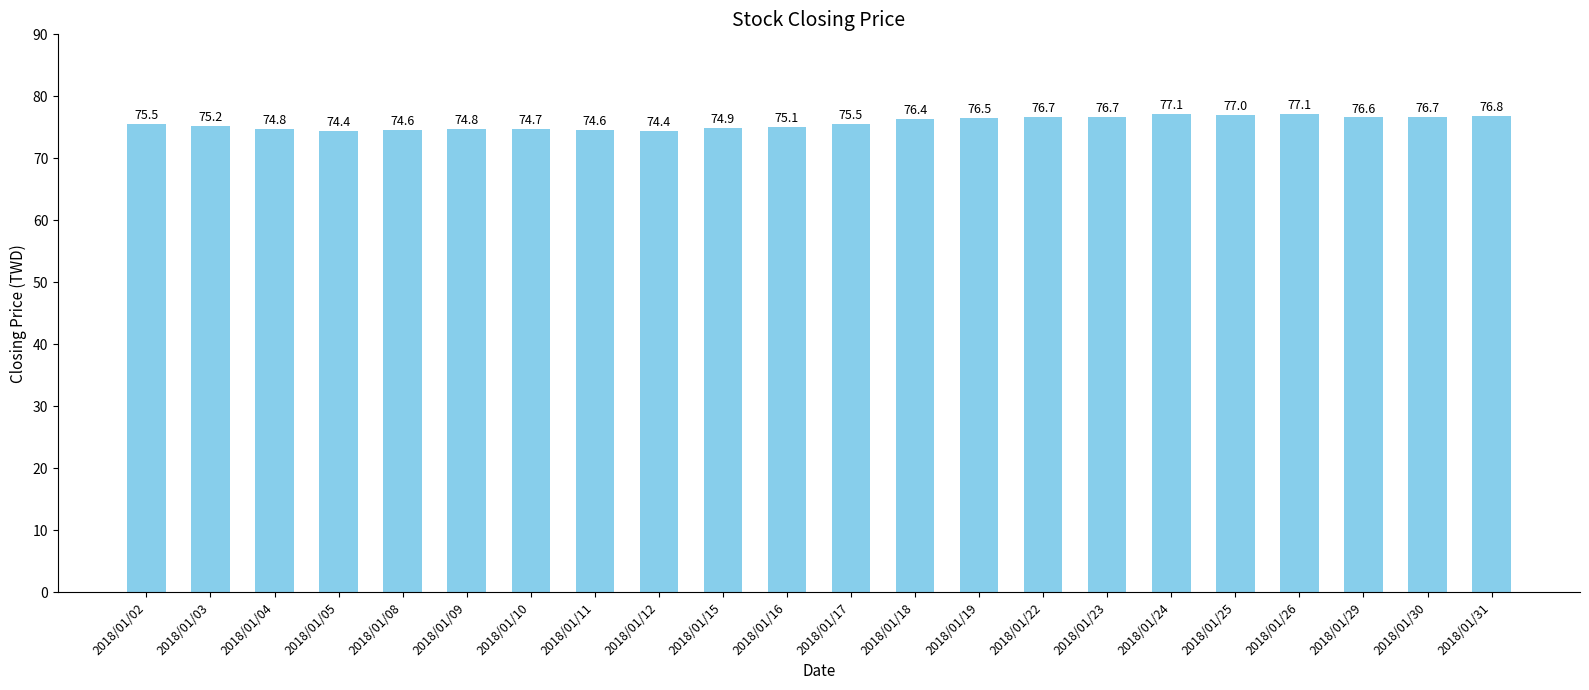

What is the minimum value shown in the chart?

74.4